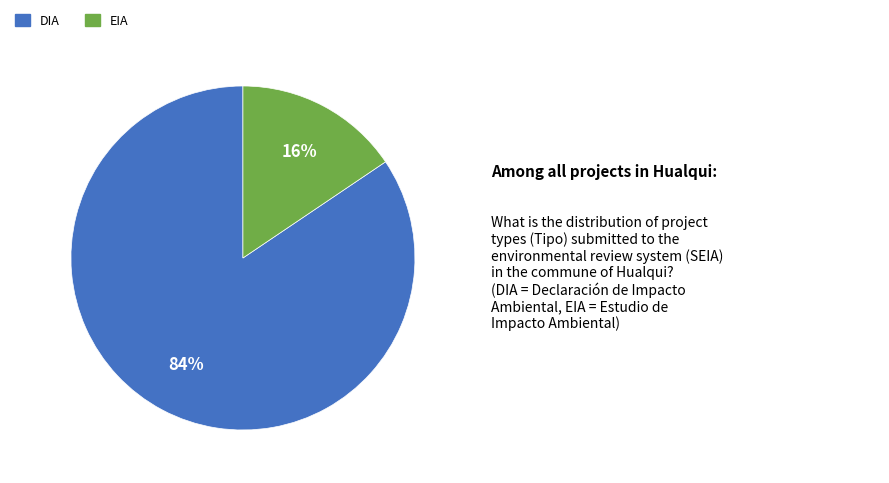

Does EIA account for over 50% of the chart?

No